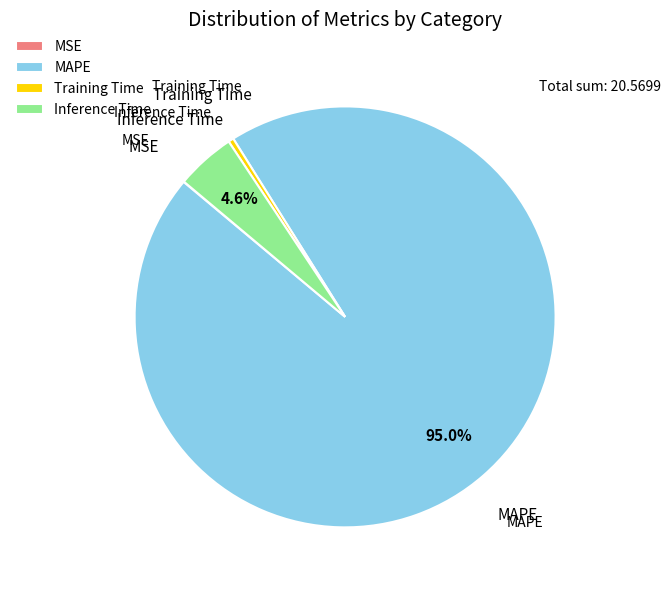

Does Inference Time represent more than half of the total?

No